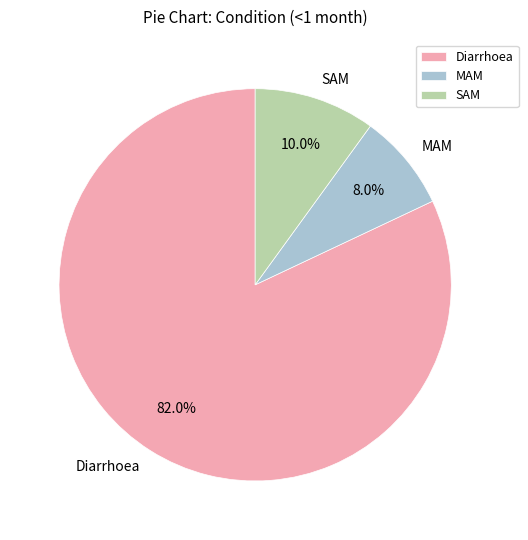

Rank the categories by value from highest to lowest.

Diarrhoea, SAM, MAM